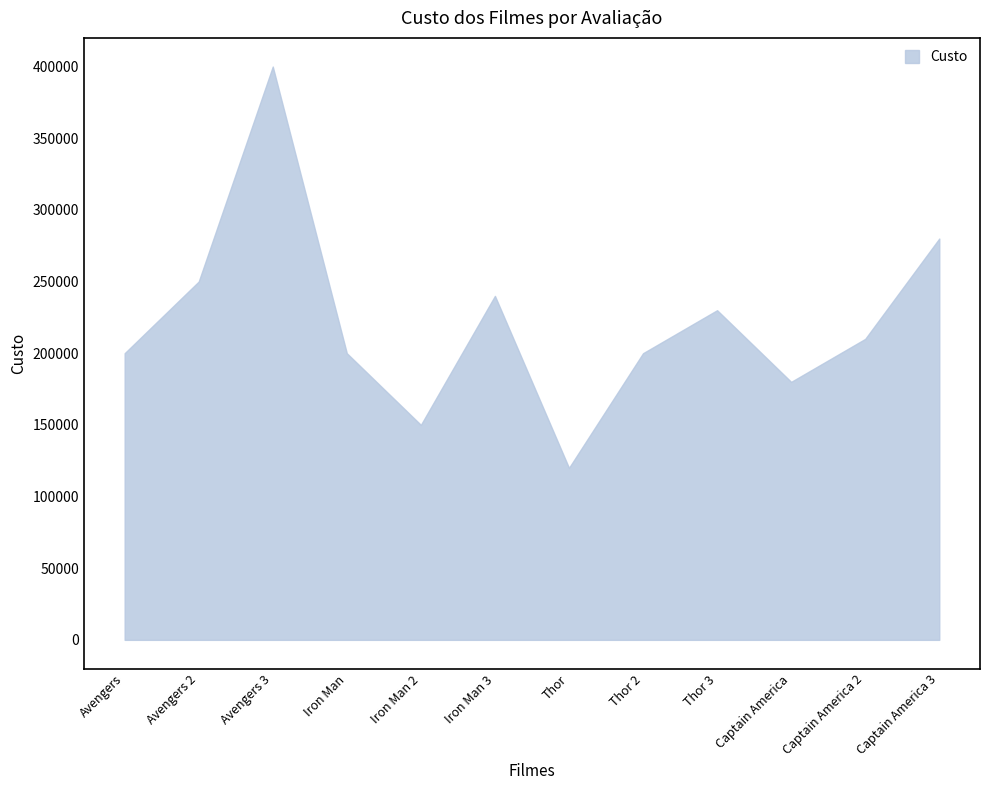

What is the minimum value shown in the chart?

120000